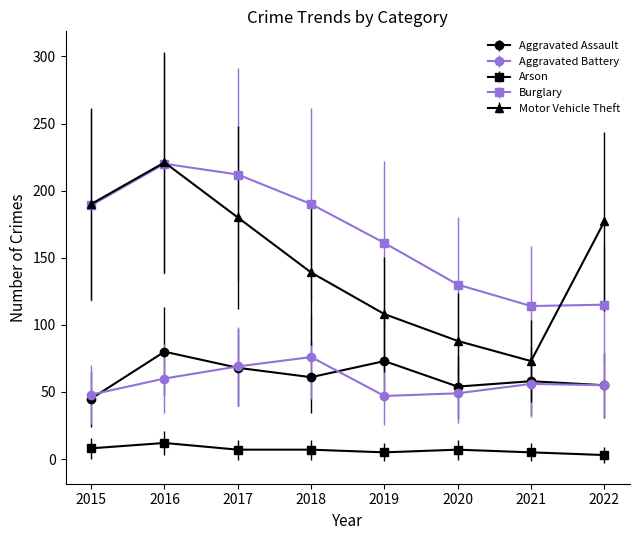

True or false: Motor Vehicle Theft and Aggravated Assault cross at least once.

False